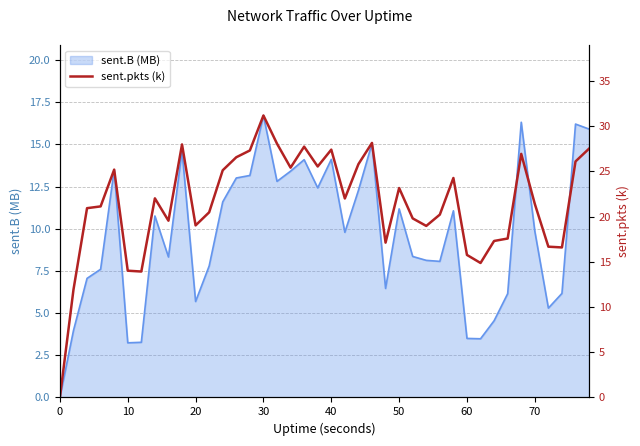

True or false: sent.B (MB) has a value of 5.7 at 20.

True